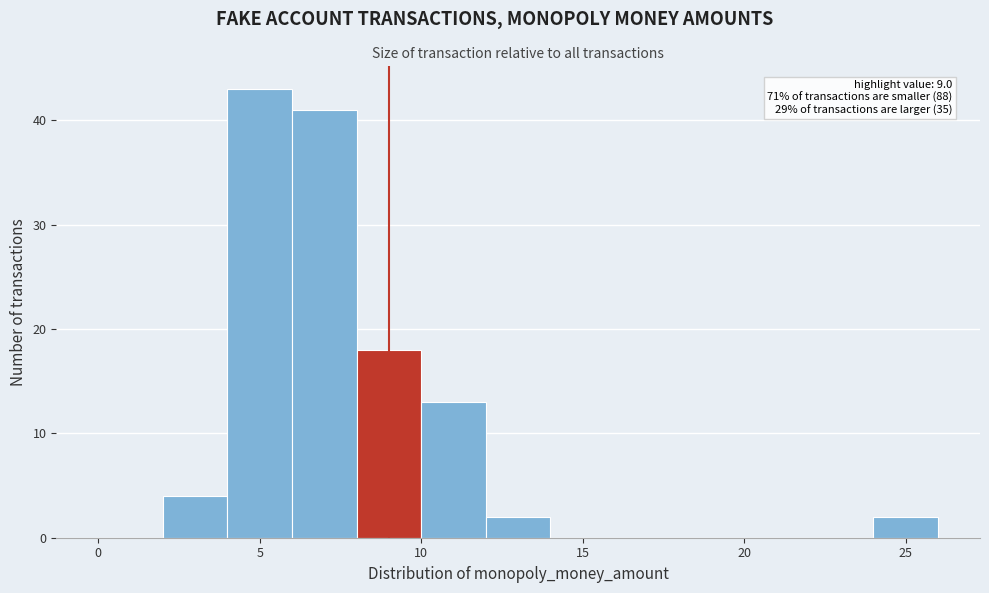

Which range on the x-axis has the tallest bar?

4 to 6